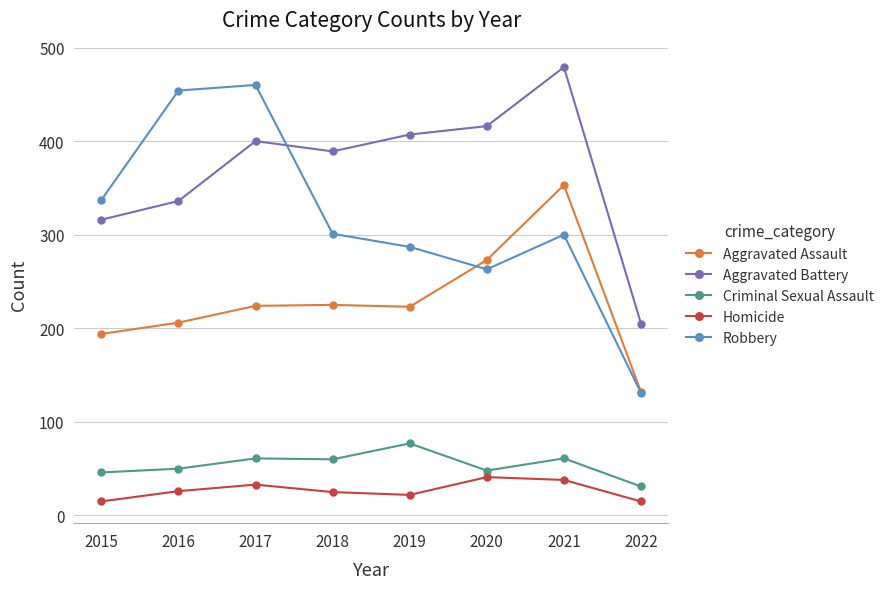

Which series has the largest total across all categories?

Aggravated Battery